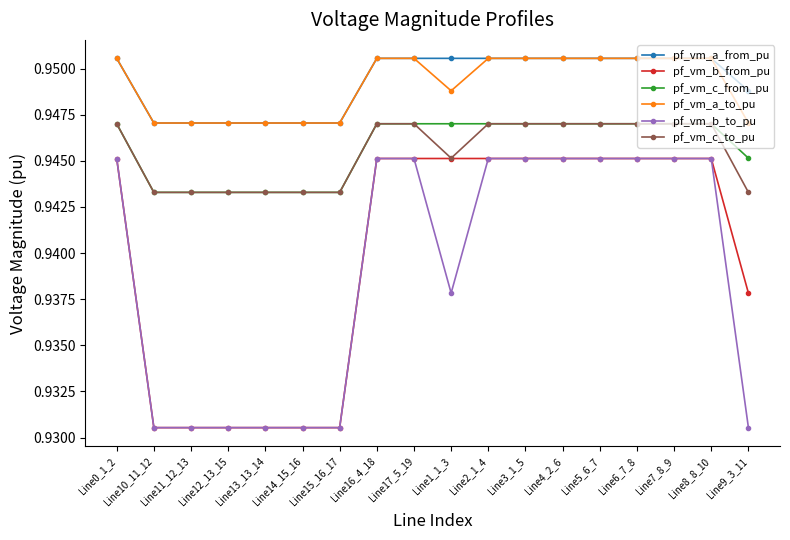

Does the chart have visible grid lines?

No